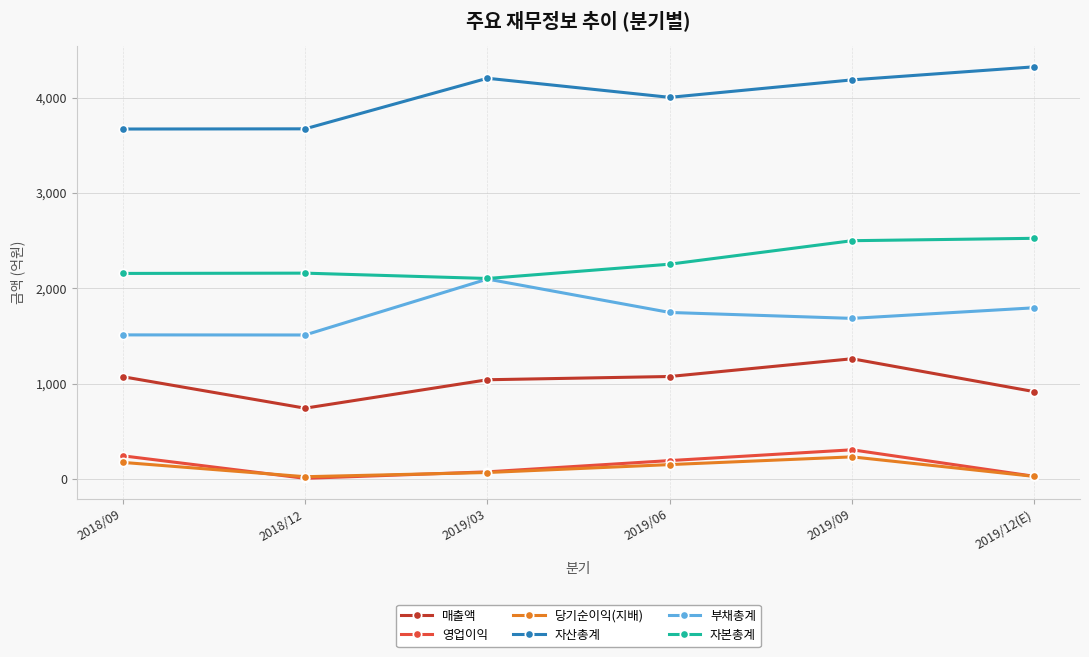

True or false: 영업이익 and 매출액 cross at least once.

False